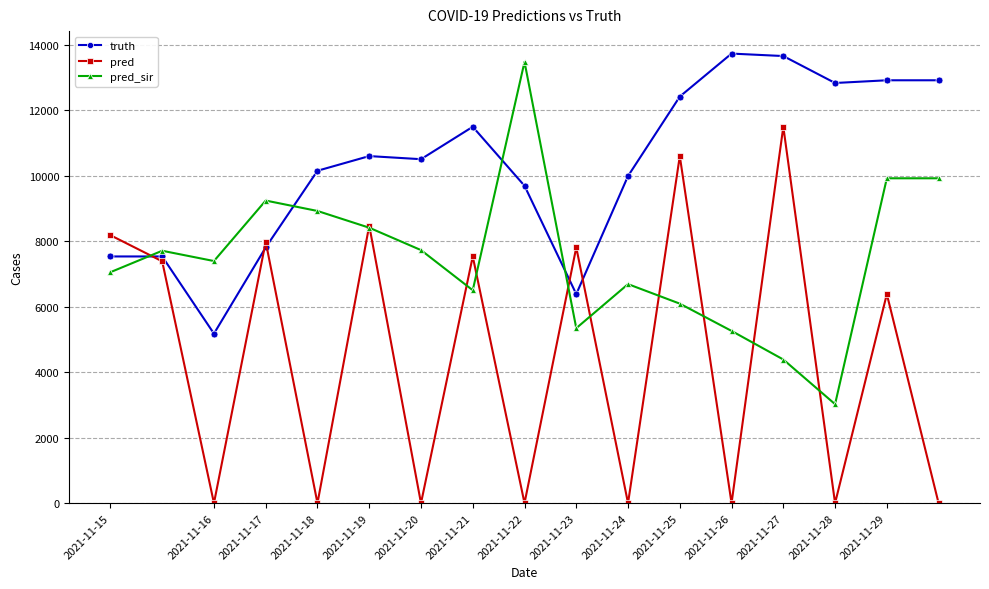

True or false: pred and truth cross at least once.

True